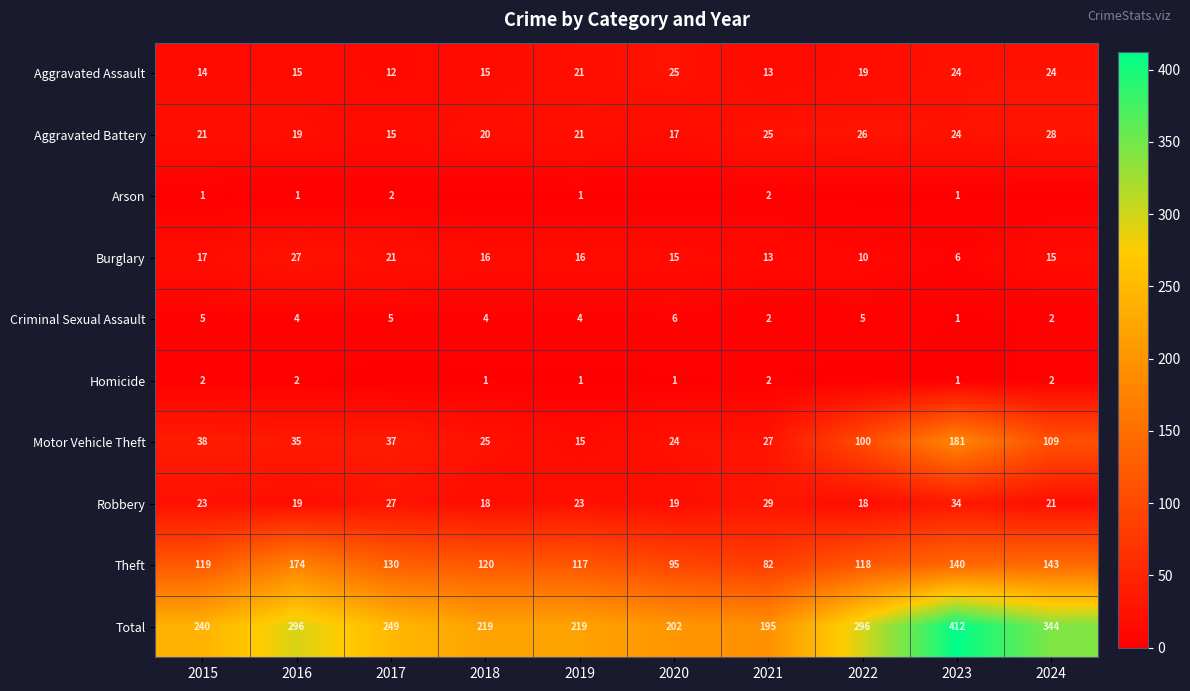

What is the sum of the Aggravated Assault values at 2017 and 2021?

25